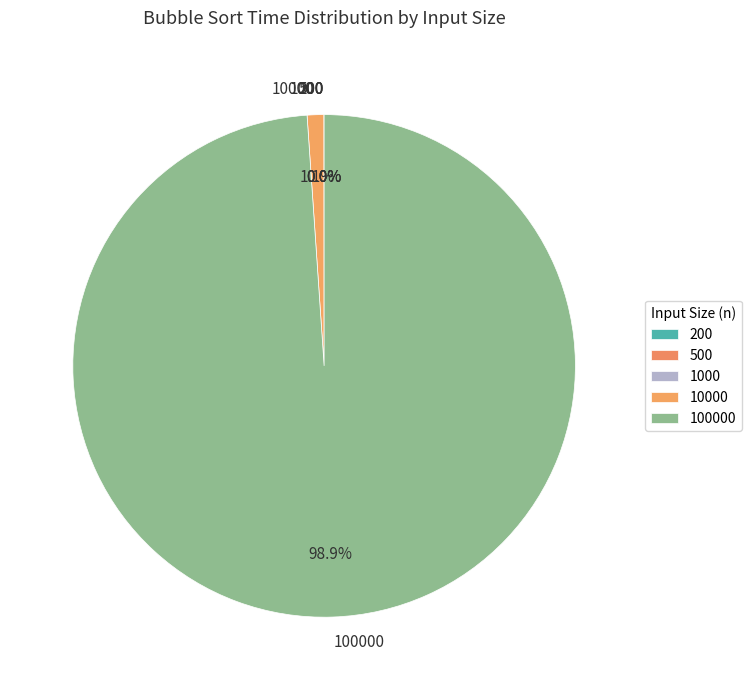

Does any single category account for the majority?

Yes